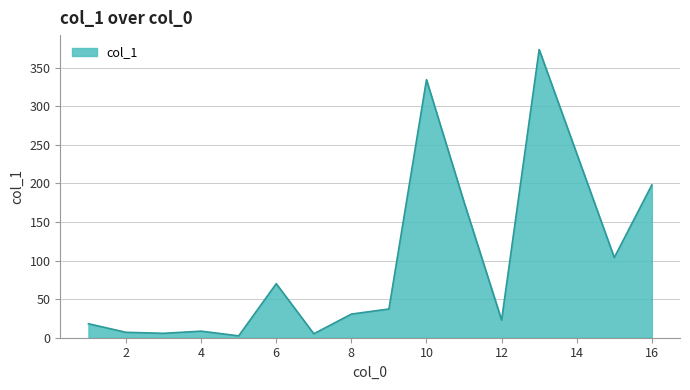

How many interior local valleys (lower than both neighbors) does the data have?

5